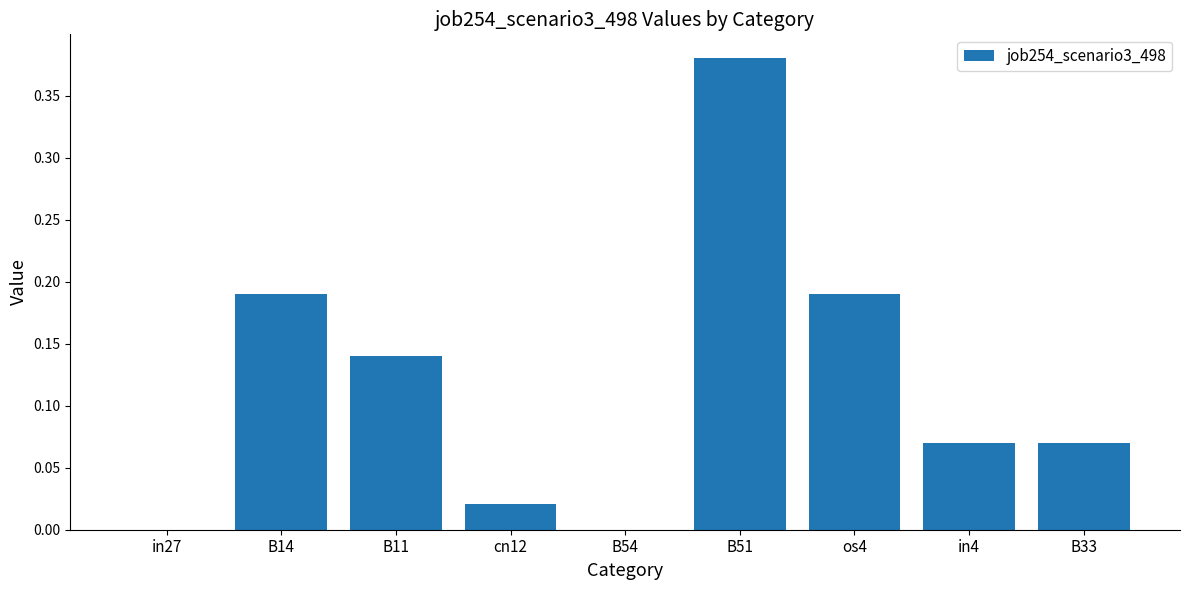

Which label corresponds to the largest value in the chart?

B51